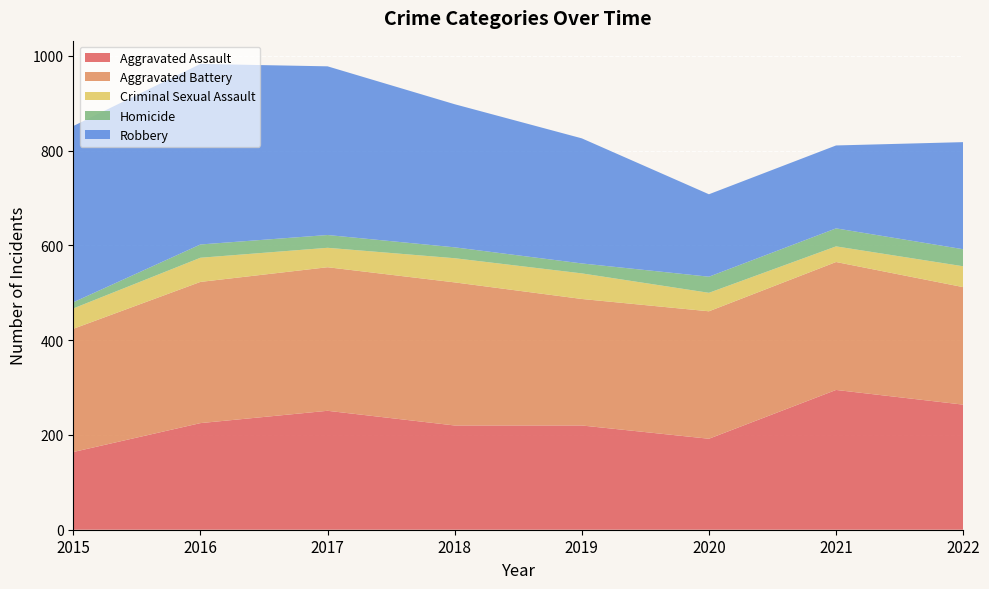

Reading left to right, what are all the values shown in this chart?

Aggravated Assault: 164	225	251	220	220	192	295	264
Aggravated Battery: 260	298	303	302	267	269	270	248
Criminal Sexual Assault: 43	51	41	51	54	39	33	44
Homicide: 13	28	27	23	21	34	38	36
Robbery: 372	381	356	302	264	174	175	226